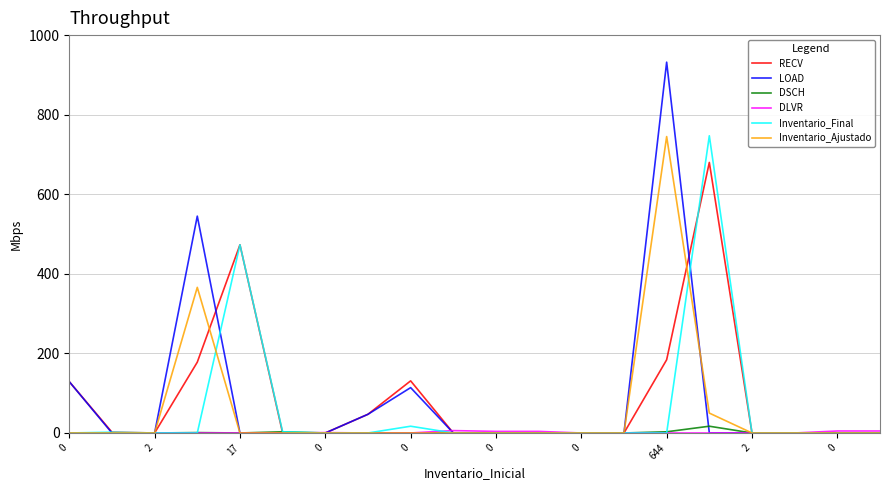

Which series has the widest spread of values?

LOAD